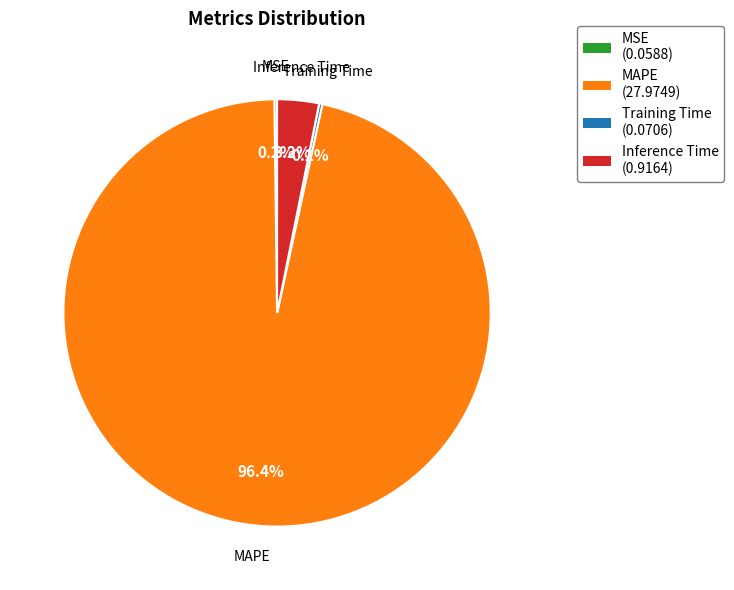

What percentage is the MAPE slice, to the nearest percent?

96%